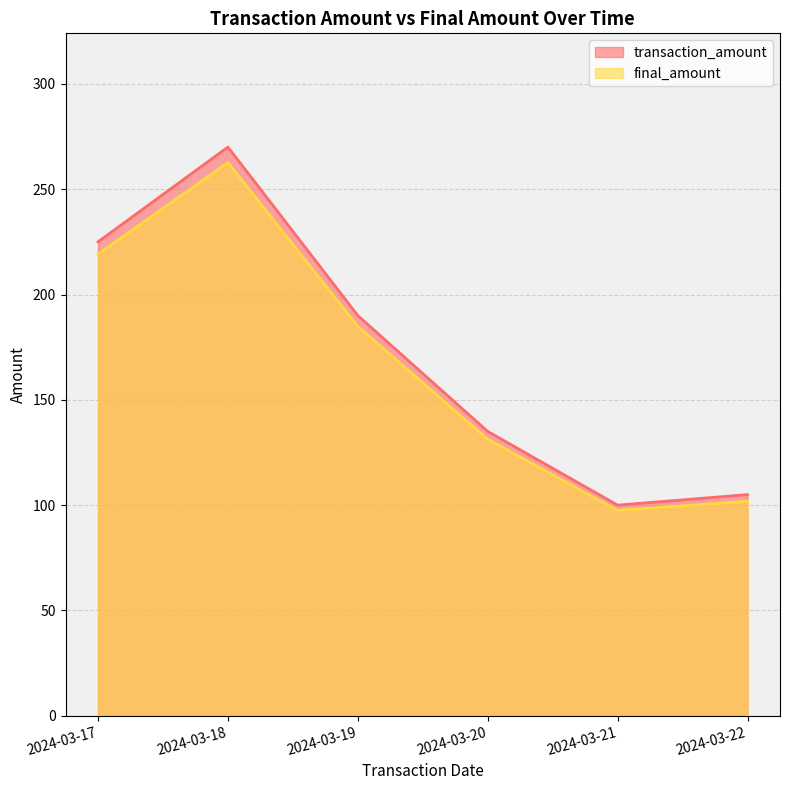

Does the chart have visible grid lines?

Yes